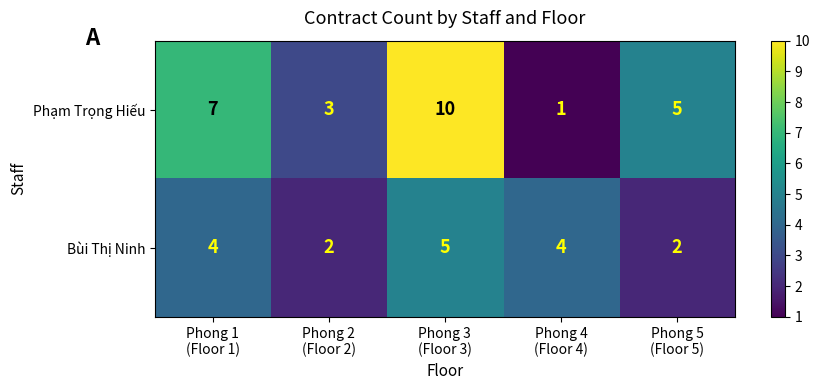

At which category is the sum across all series the highest?

Phong 3
(Floor 3)